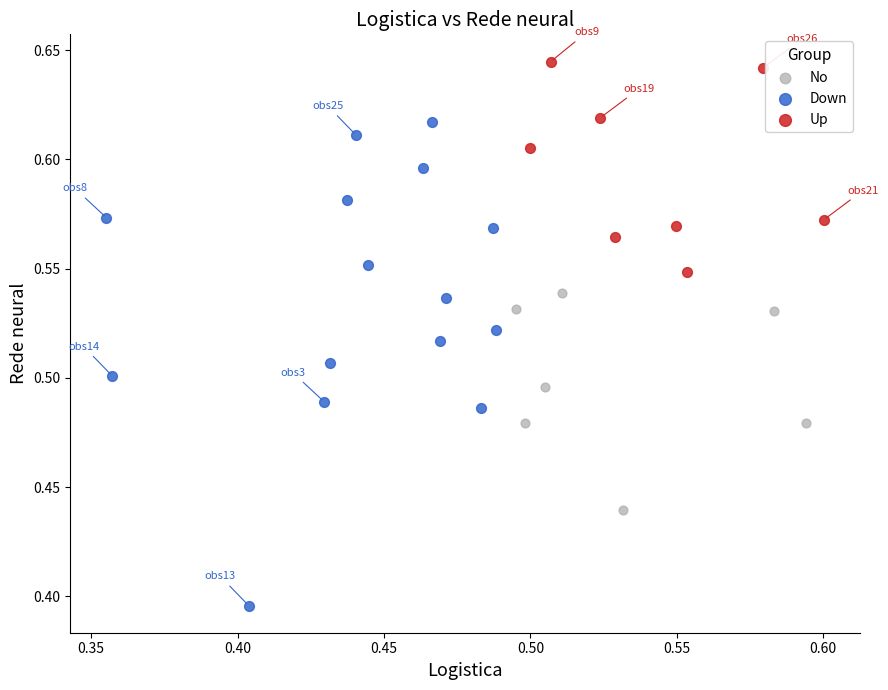

Which series has the largest Y range (max minus min)?

Down